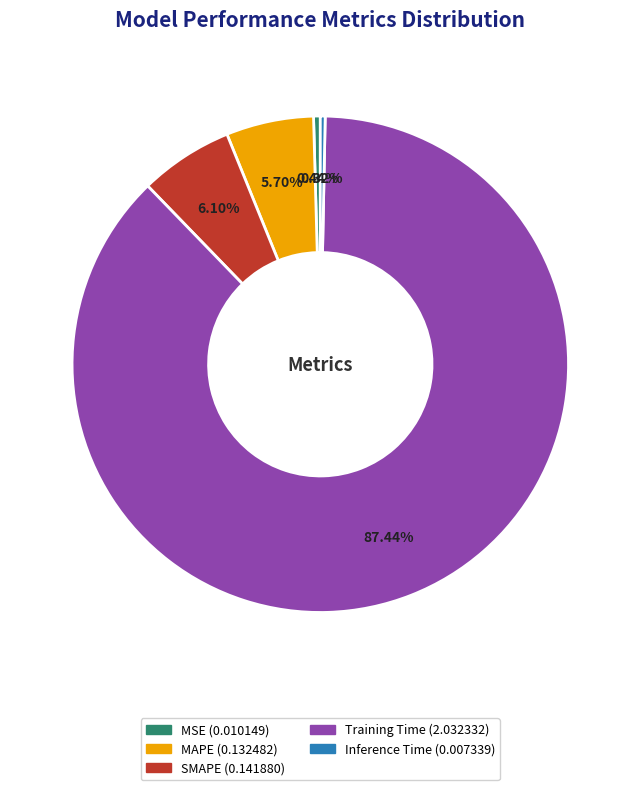

Which category has the biggest portion of the pie?

Training Time